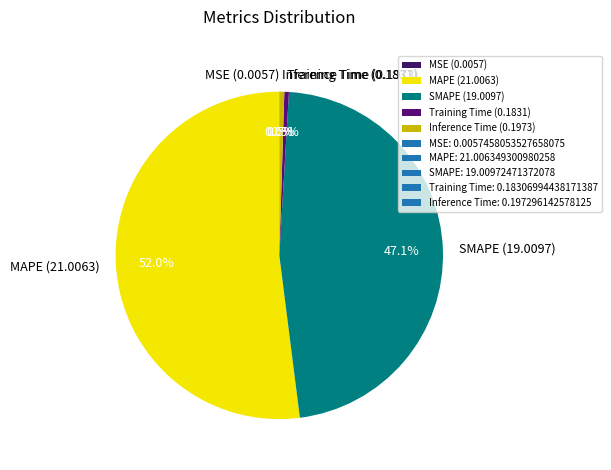

Which slice represents more than half of the pie?

MAPE